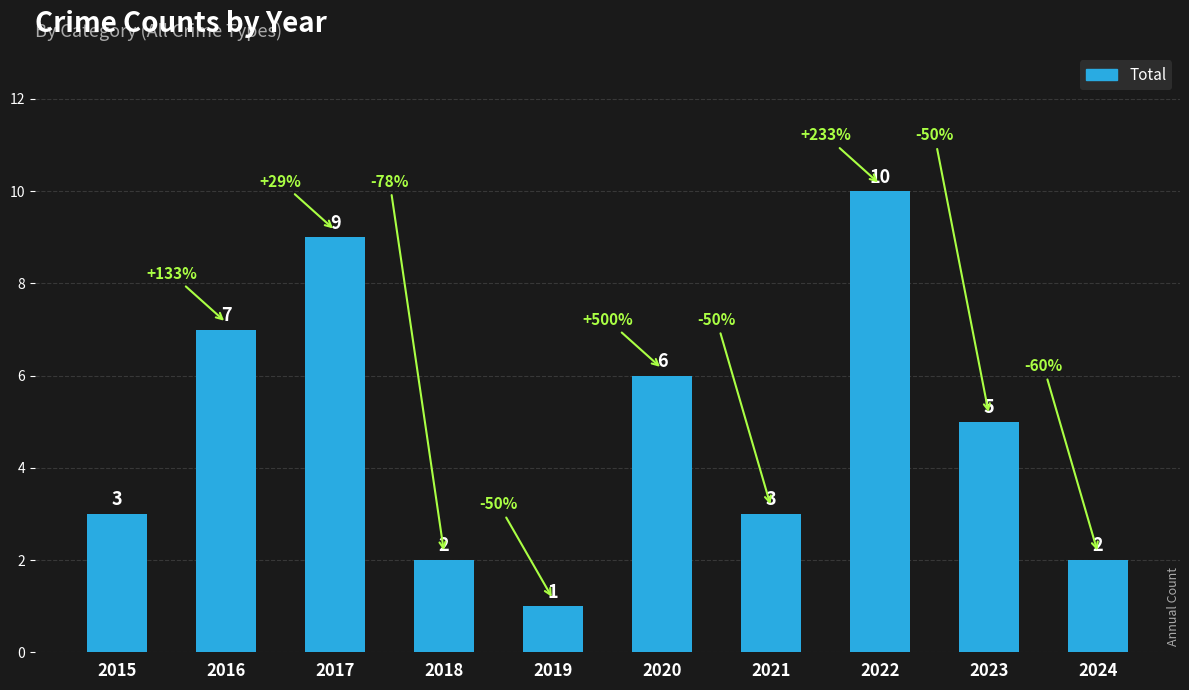

At which category does the chart reach its peak across all series?

2022